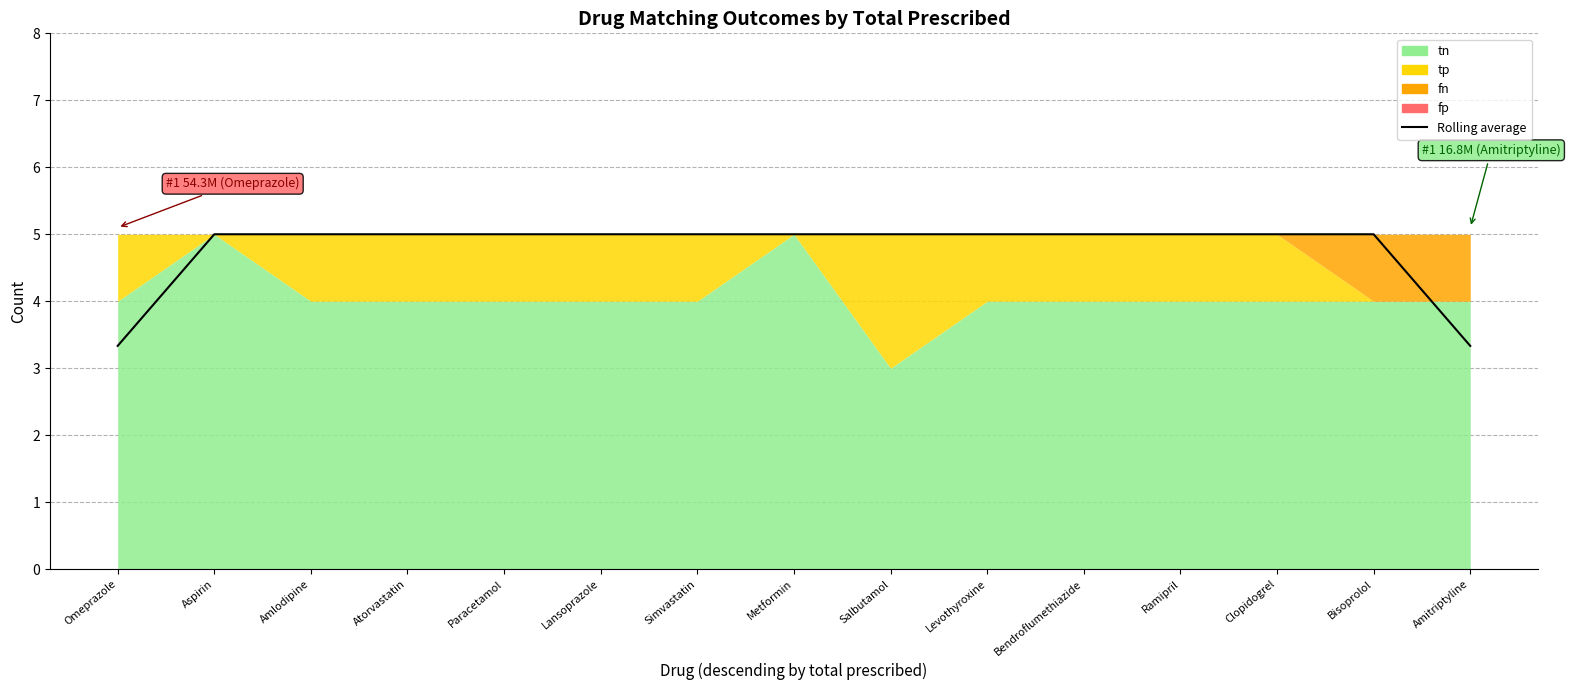

At which category does the chart reach its minimum across all series?

Omeprazole